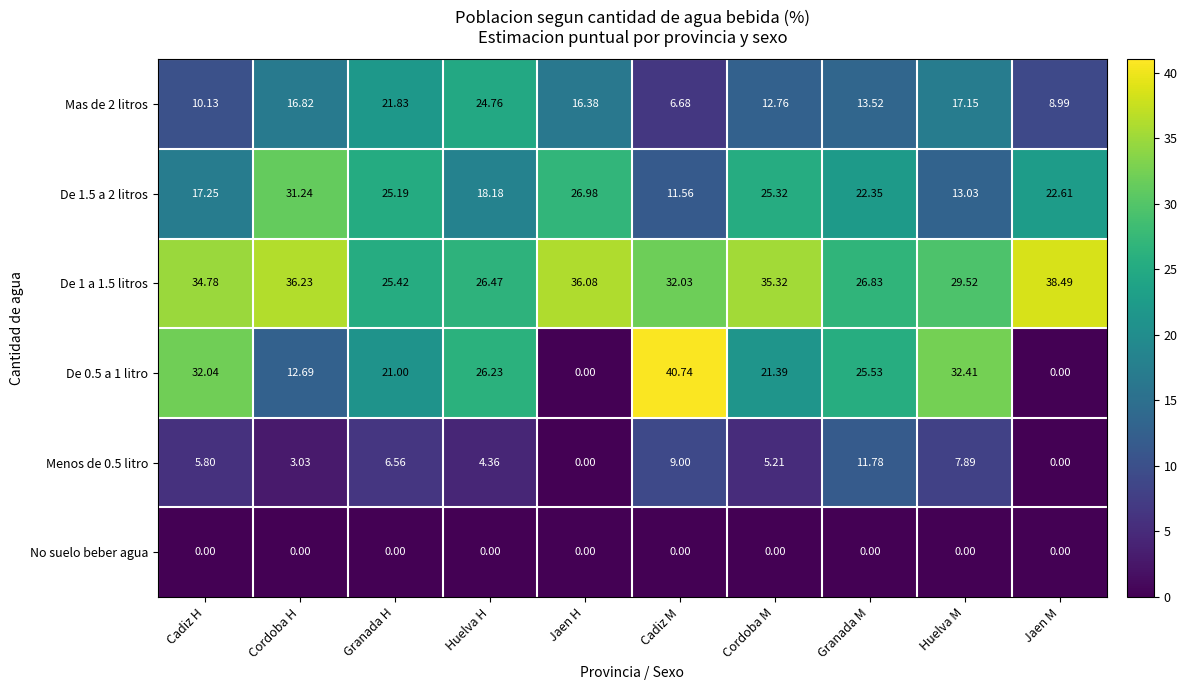

Rank the categories by De 1.5 a 2 litros value from lowest to highest.

Cadiz M, Huelva M, Cadiz H, Huelva H, Granada M, Jaen M, Granada H, Cordoba M, Jaen H, Cordoba H